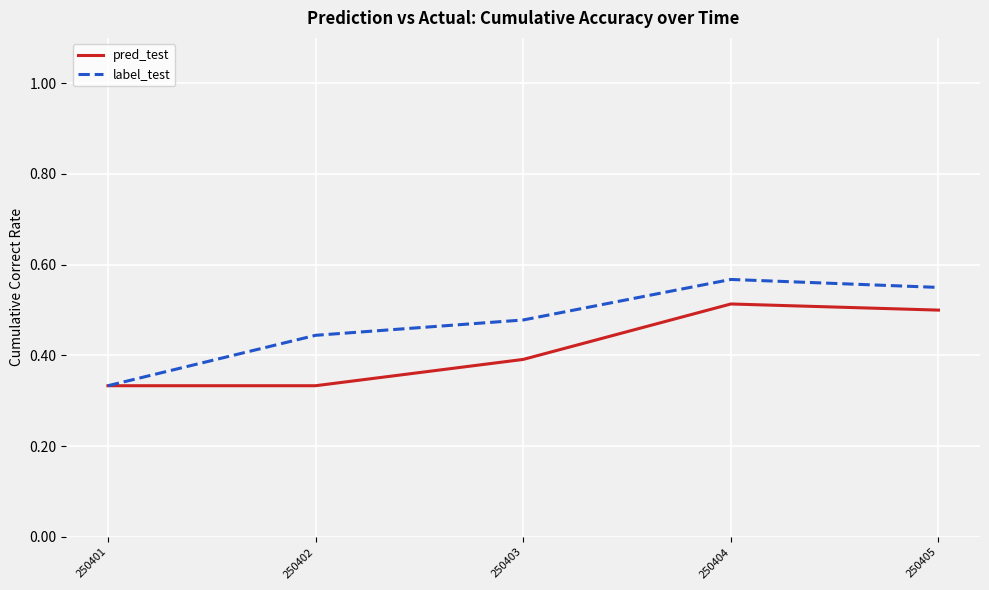

How many distinct data groups are displayed?

2